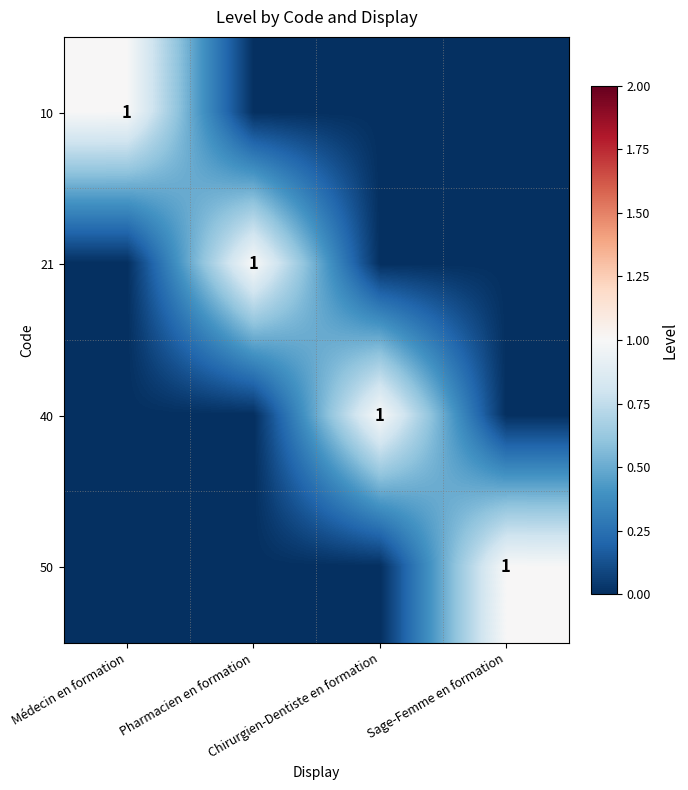

At which label is 10 closest to 0?

Pharmacien en formation